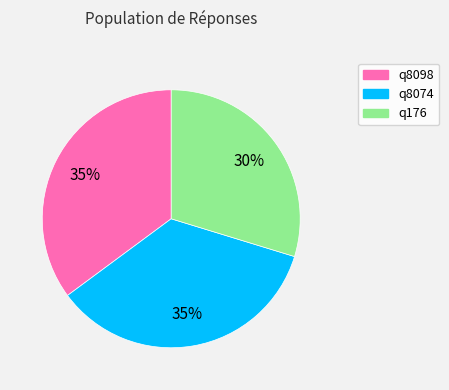

How many slices are in this pie chart?

3